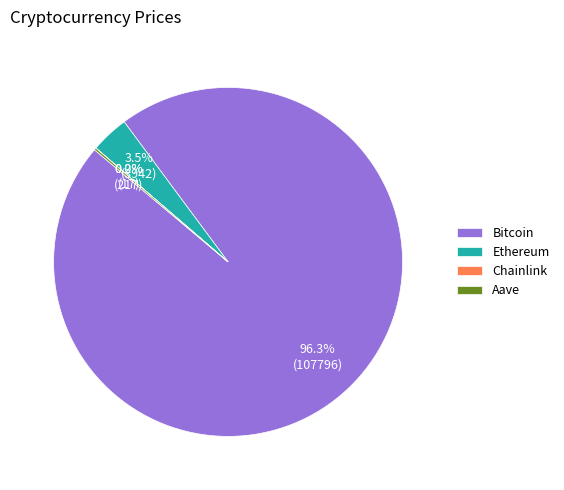

What percentage is the Bitcoin slice, to the nearest percent?

96%